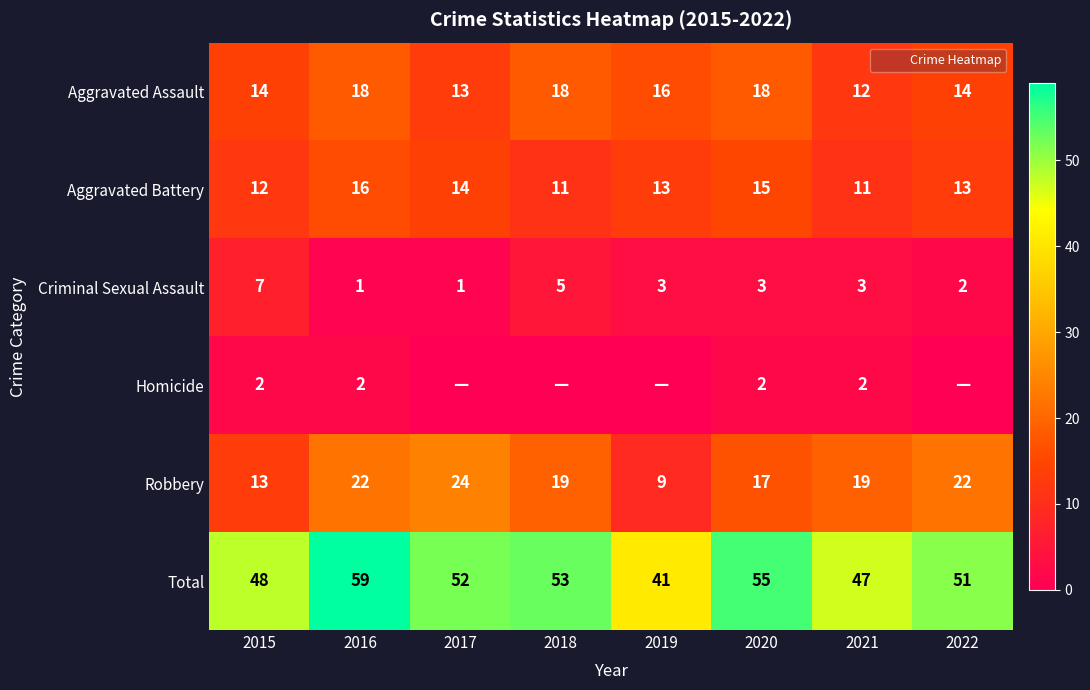

Between 2021 and 2022, which is larger?

2022